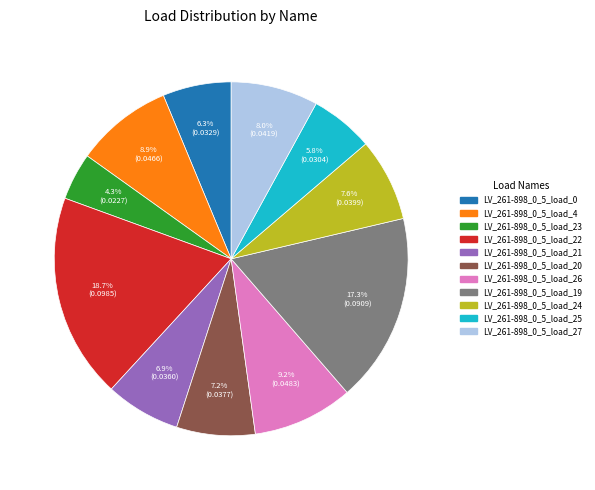

Is it true that LV_261-898_0_5_load_0 is 6% of the pie?

True